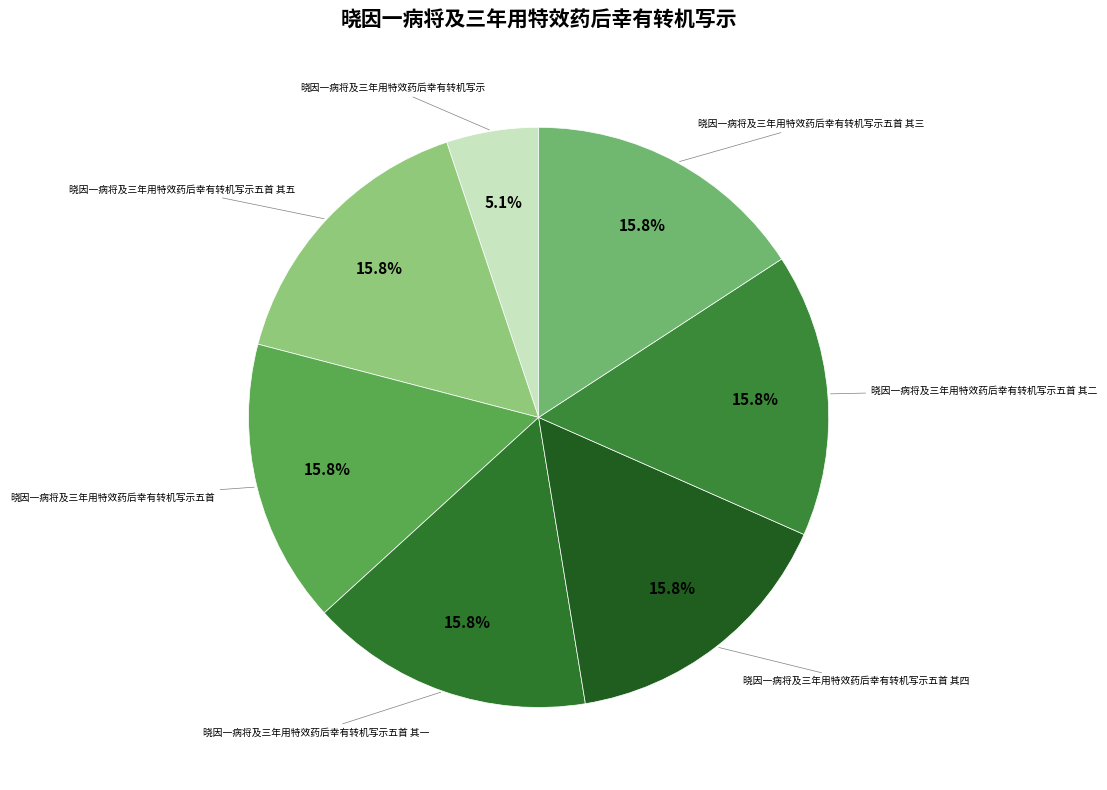

Count the number of slices in the pie.

7